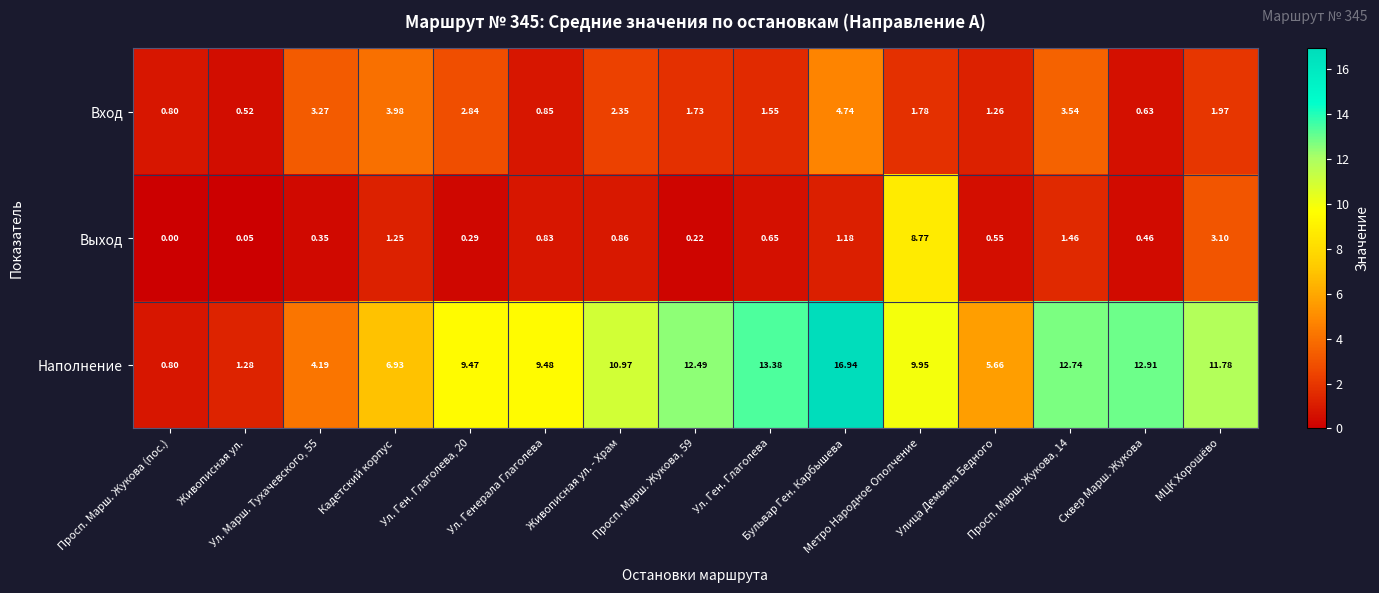

What is the total value across all series at Просп. Марш. Жукова, 59?

14.4